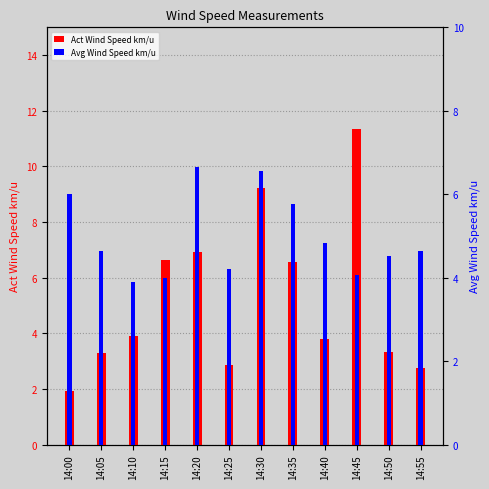

What is the difference between the maximum and minimum values in the Avg Wind Speed km/u series?

2.8